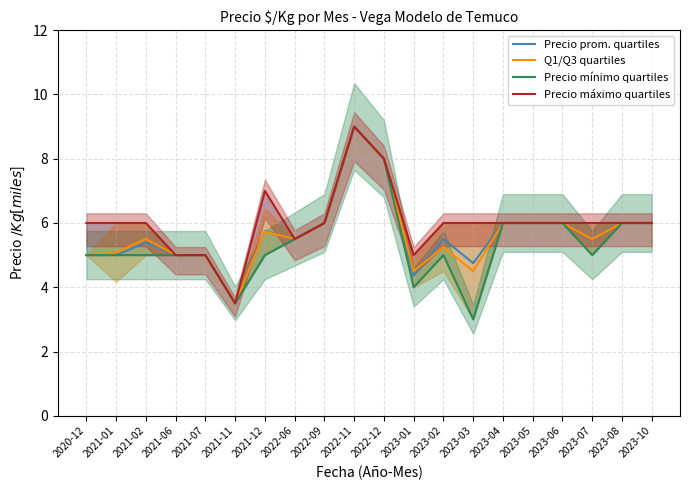

What is the lowest value of the Q1/Q3 quartiles series?

3.5